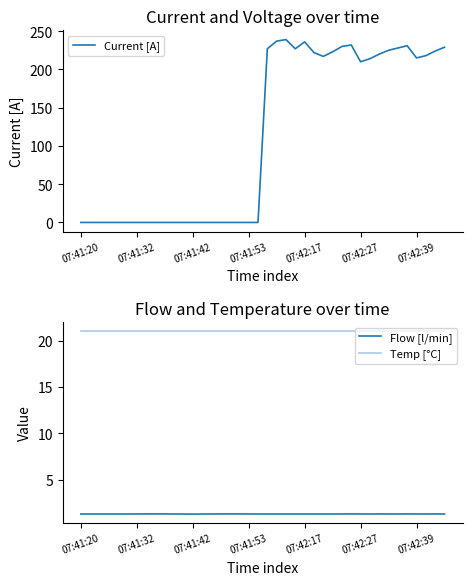

What is the approximate value of Flow [l/min] at 31?

1.3